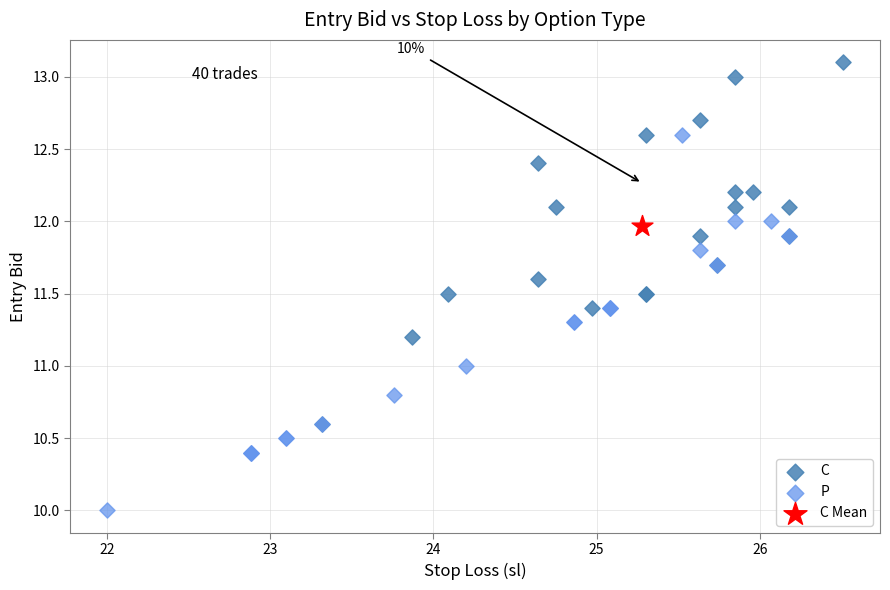

Which series contains the highest Y value?

C